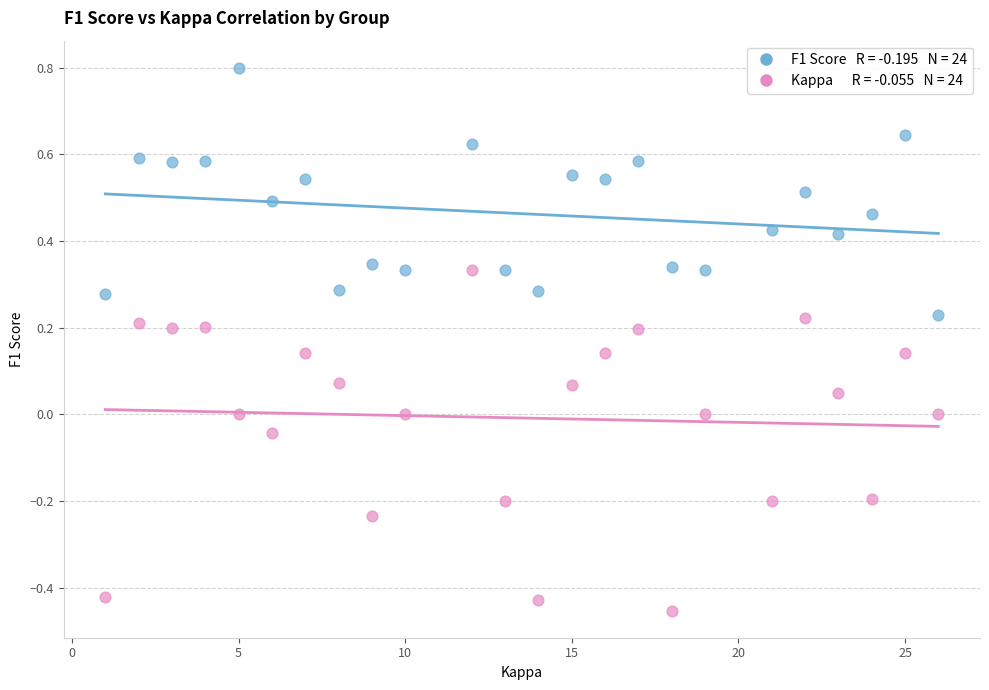

Across all data points, what is the range of X values (max minus min)?

25.0